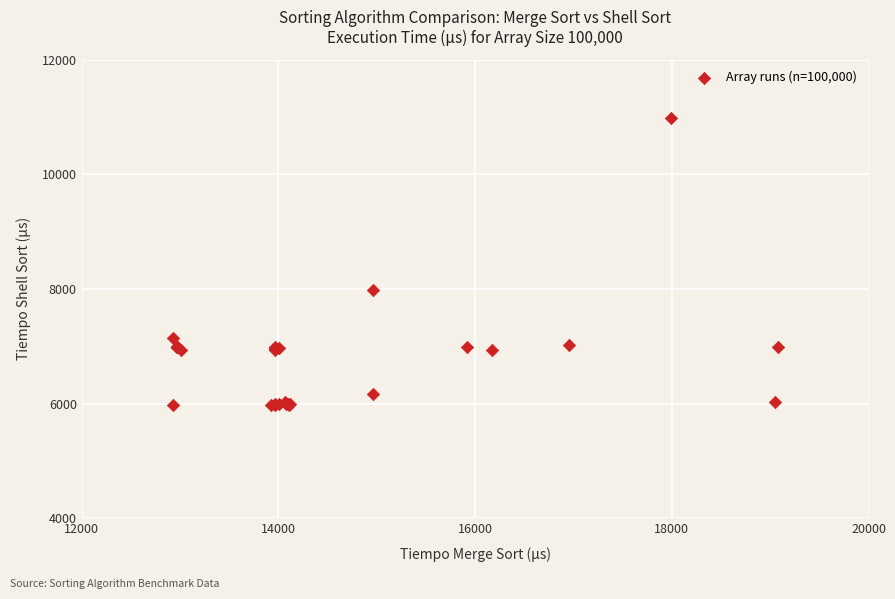

What Y value in the scatter plot is closest to 8477?

7979